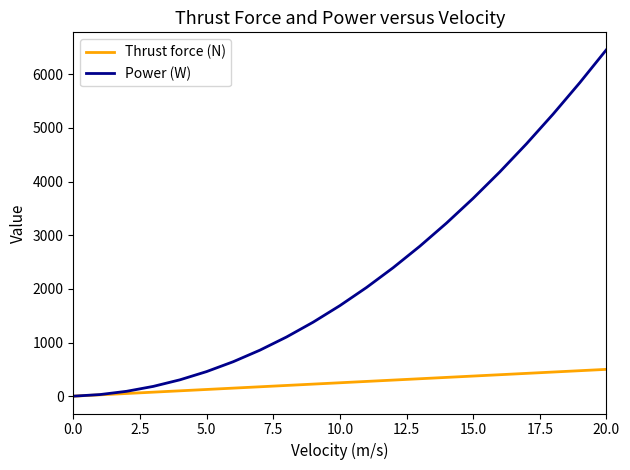

What is the maximum value for Power (W)?

6459.0